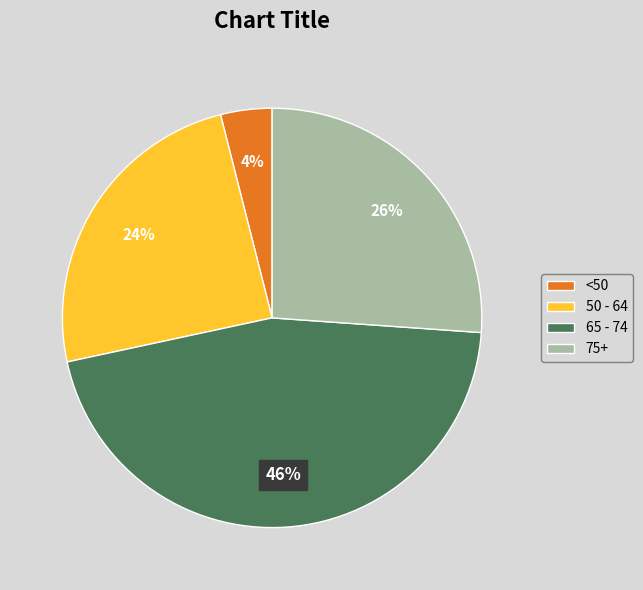

What is the ratio of the value at 50 - 64 to the value at 75+?

0.9